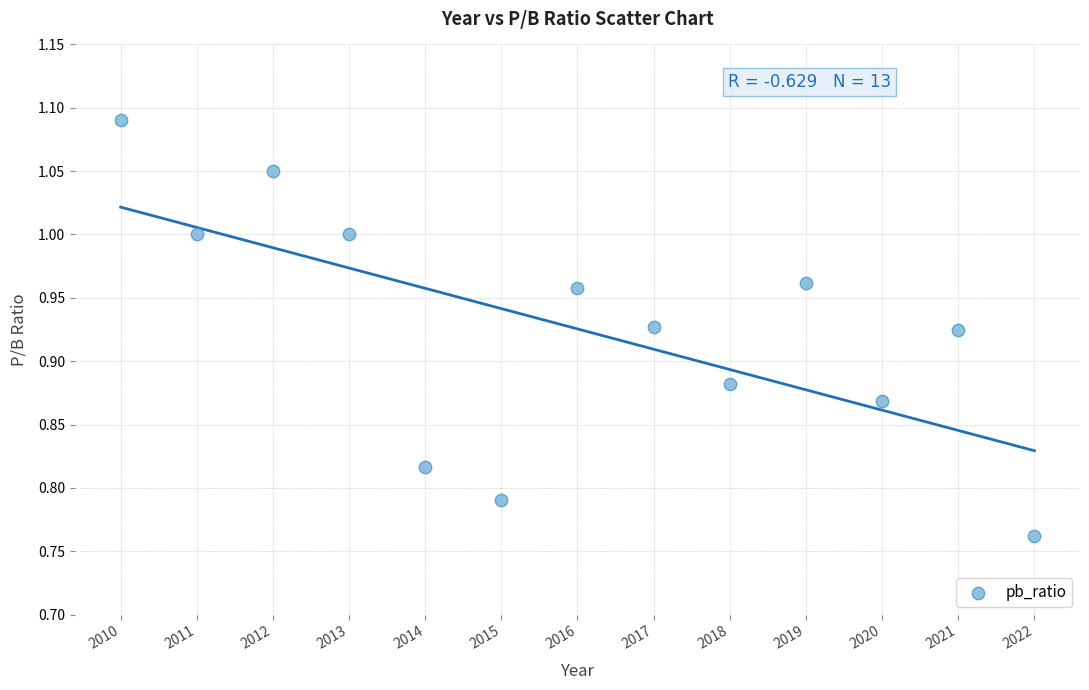

What is the range of Y values (max minus min)?

0.3